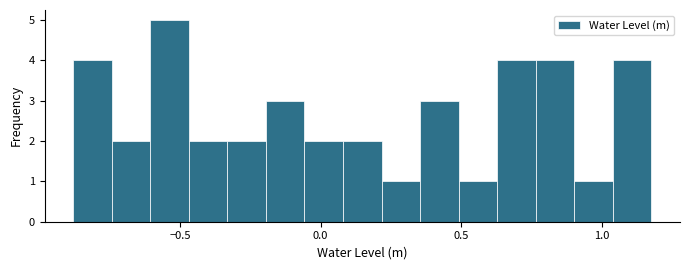

Around what value on the x-axis is the tallest bar? Give the approximate position of its centre, as read against the axis.

-0.55